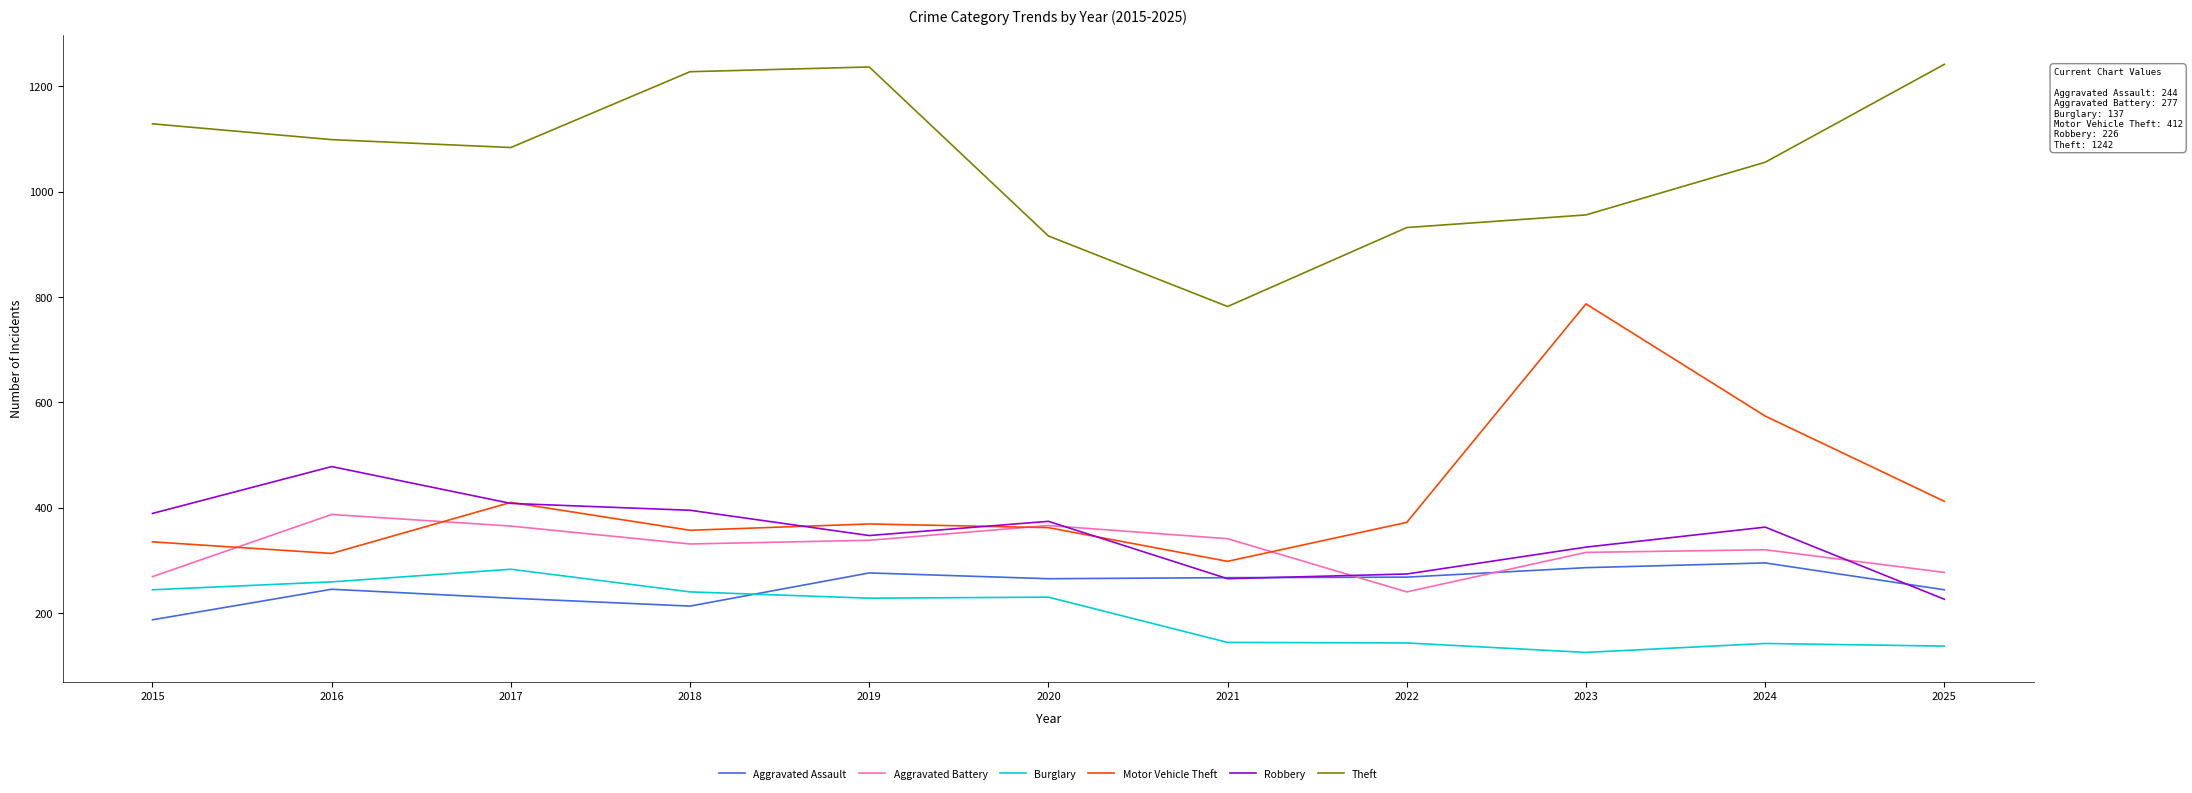

What is the total value across all series at 2020?

2513